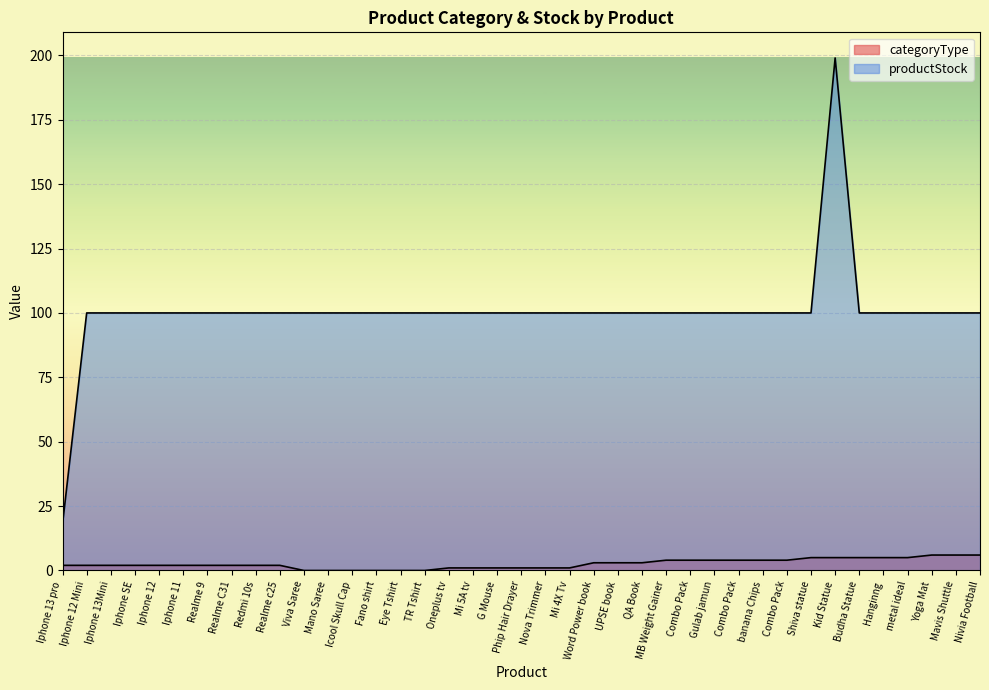

Rank the series at Redmi 10s from highest to lowest value.

productStock, categoryType